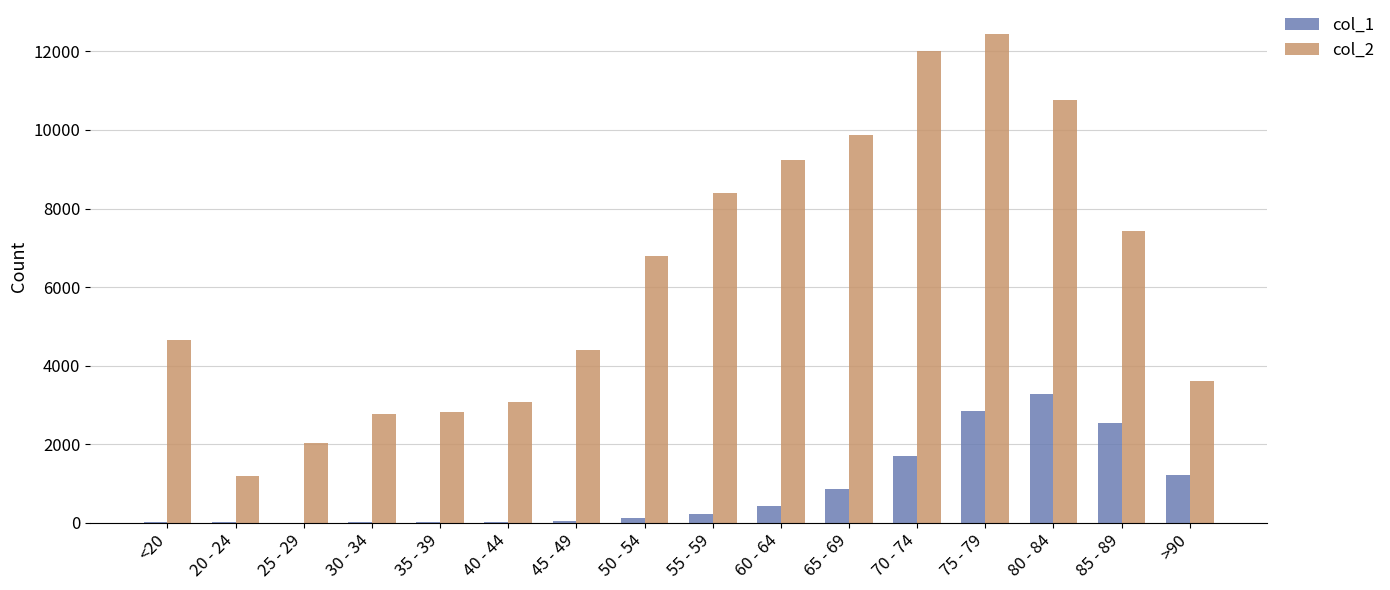

The value of col_2 at 55 - 59 is 8400. True or false?

True